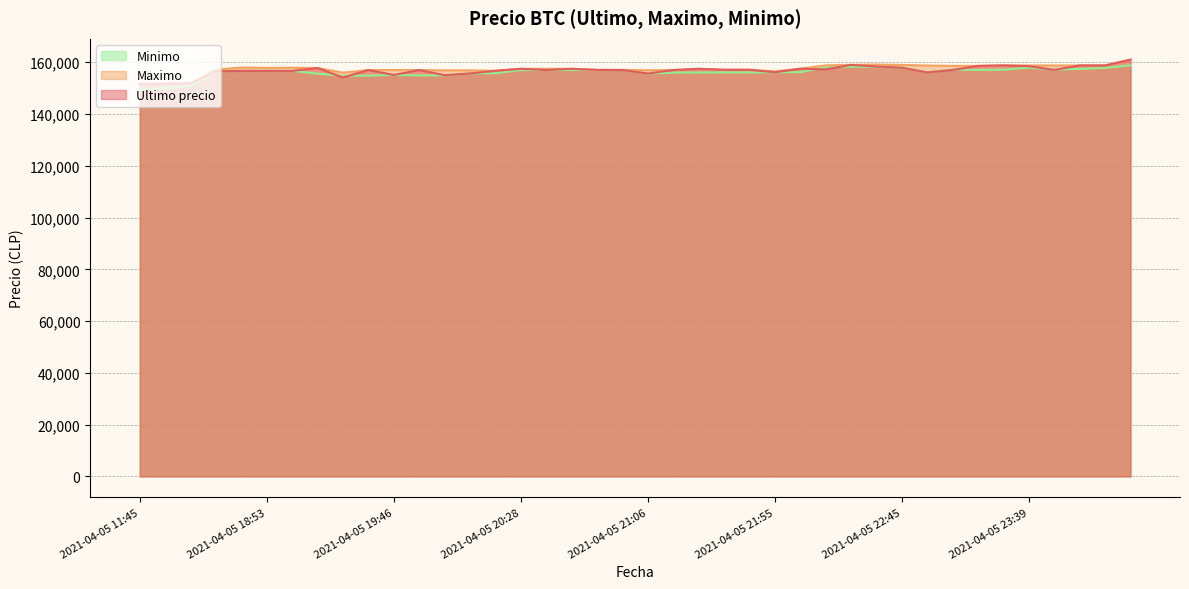

What is the difference between the second highest and minimum values in the Maximo series?

7487